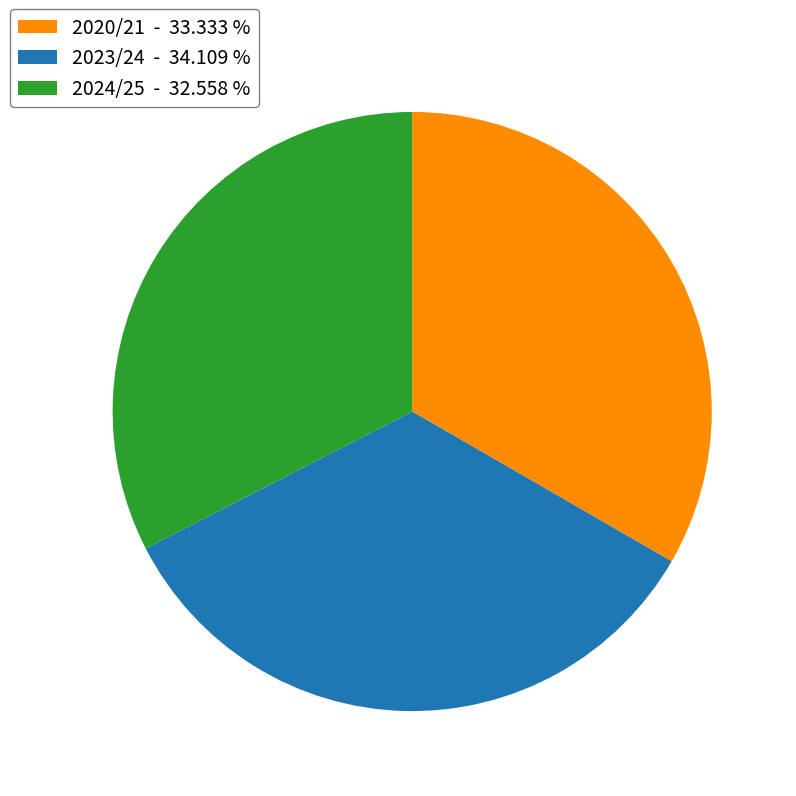

Rank the categories by value from lowest to highest.

2024/25, 2020/21, 2023/24